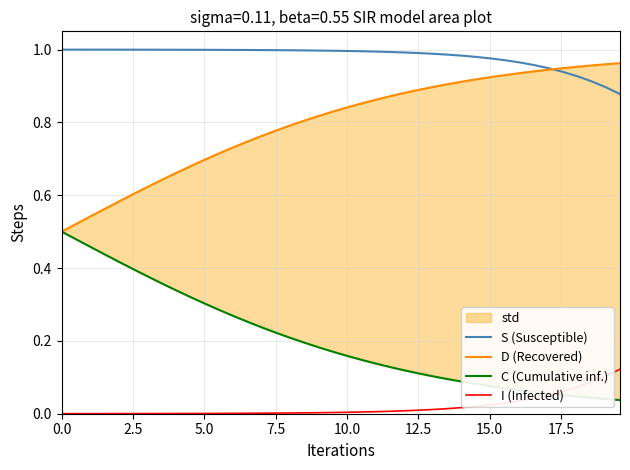

How many data points does each series have?

40